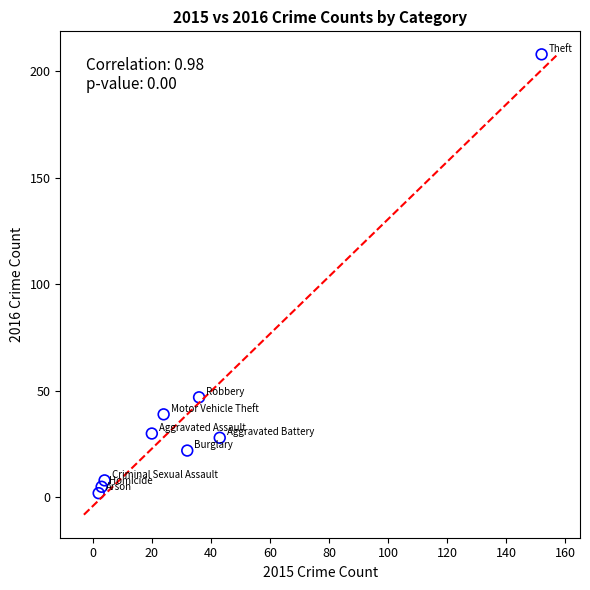

What Y value in the scatter plot is closest to 105?

47